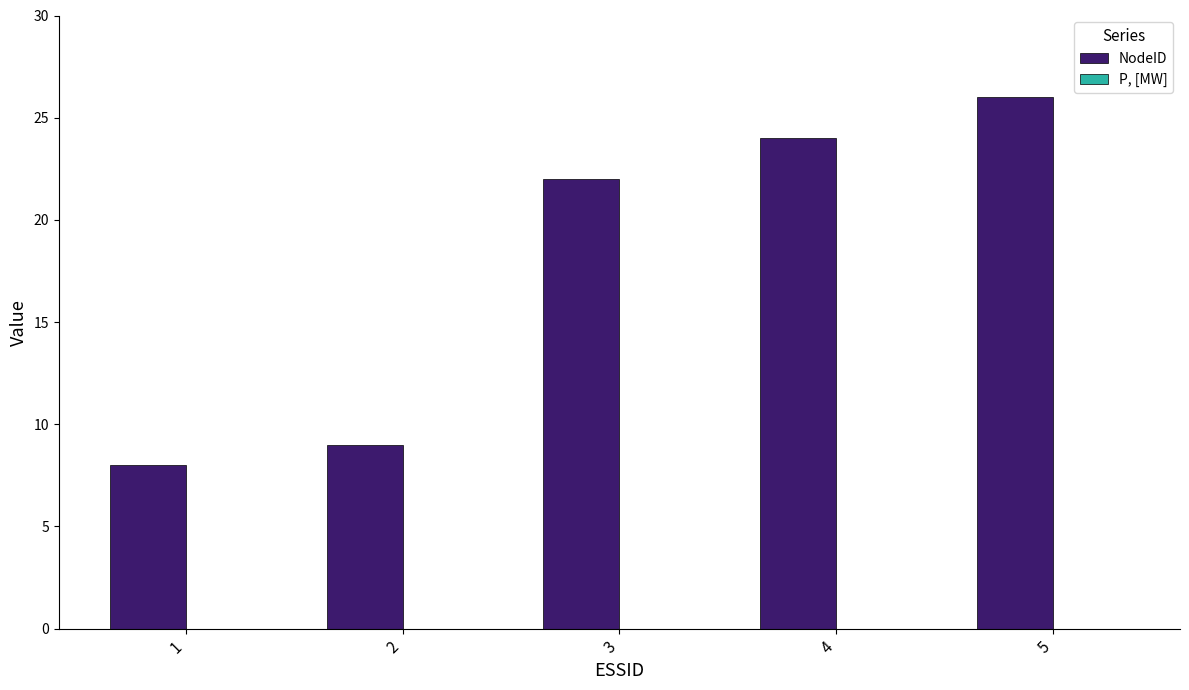

Rank the categories by value from highest to lowest.

5, 4, 3, 2, 1